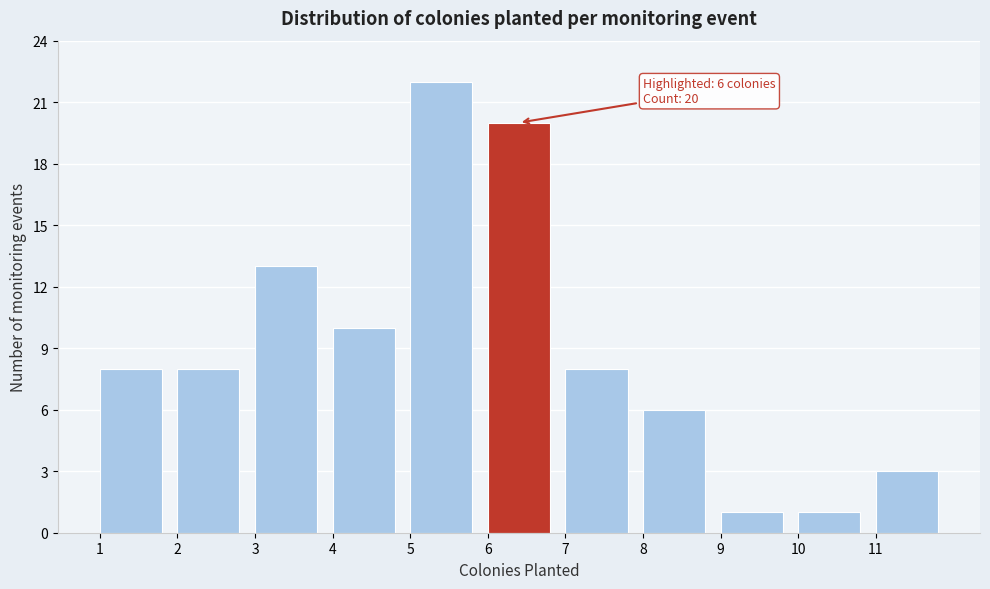

Over which range of the x-axis is the bar tallest?

5 to 6